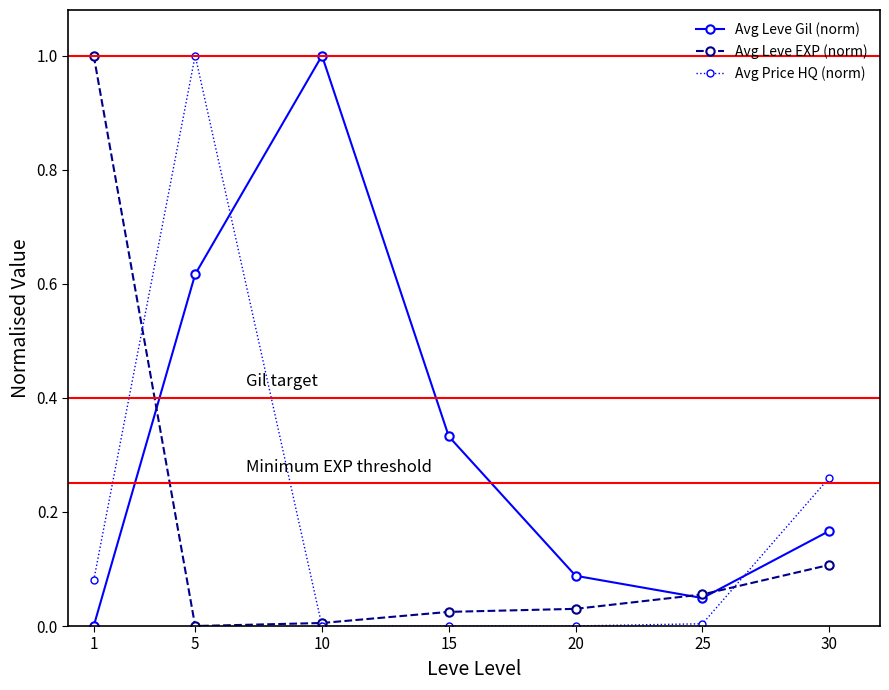

How many interior local peaks does the Avg Leve Gil (norm) series have?

1